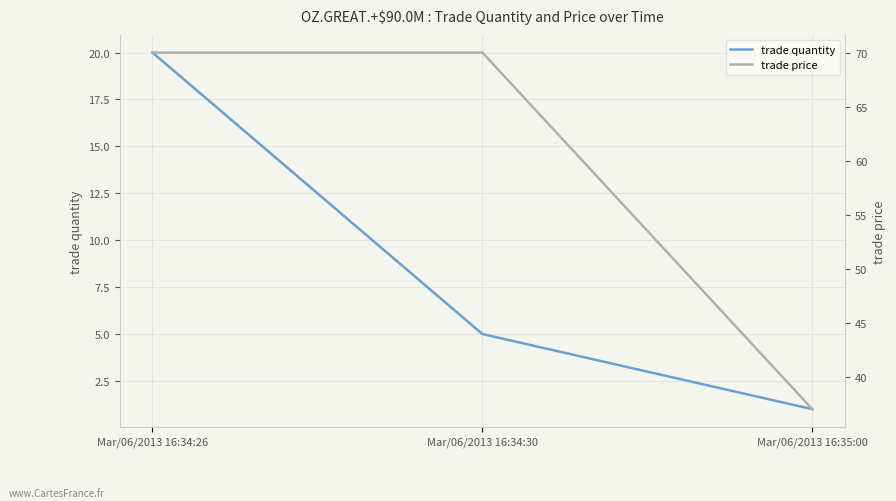

Between Mar/06/2013 16:34:26 and Mar/06/2013 16:35:00, which is larger?

Mar/06/2013 16:34:26